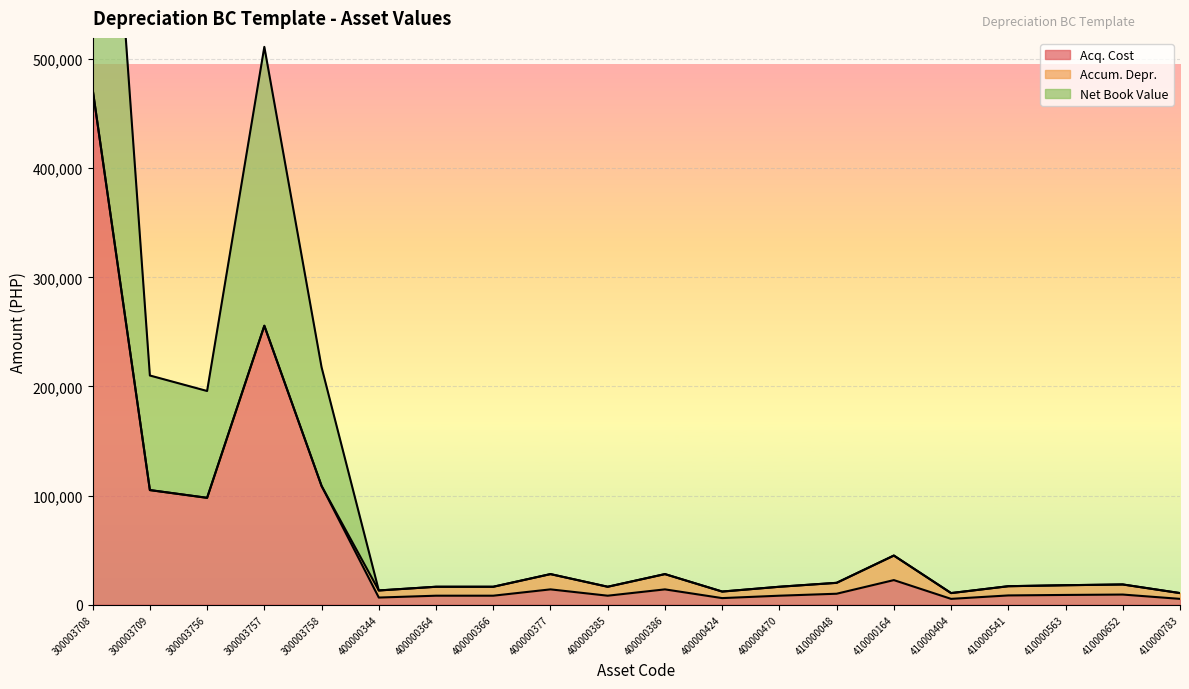

At which label is Acq. Cost closest to 238749?

300003757